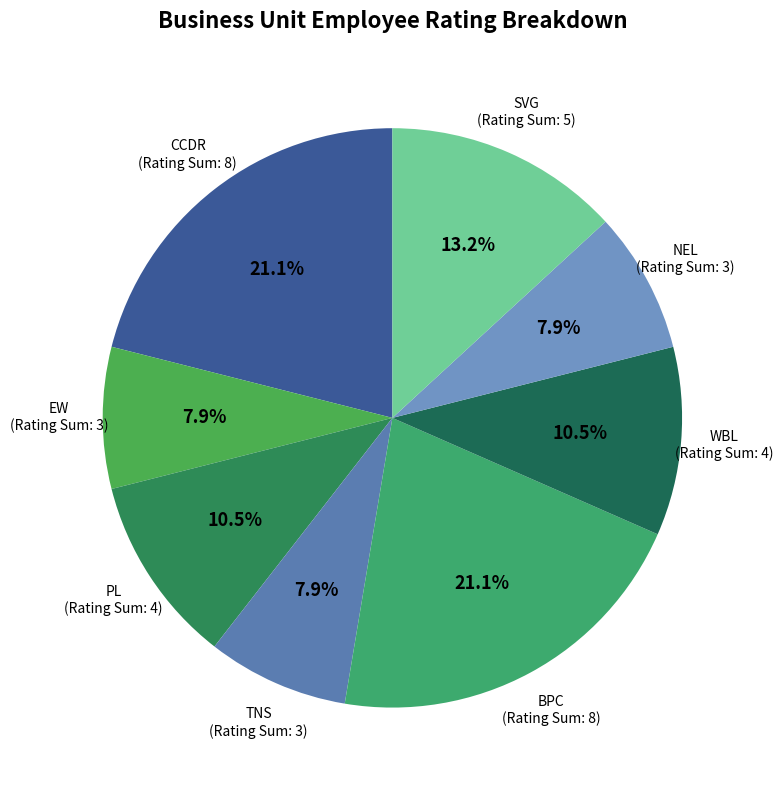

Count the number of slices in the pie.

8